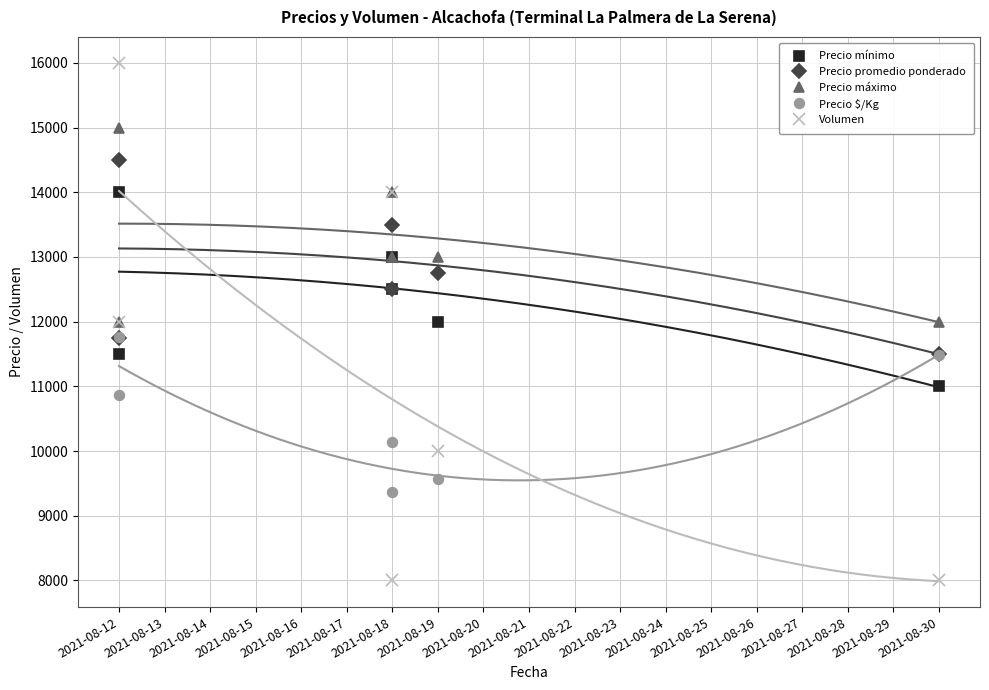

What is the difference between the second highest and second lowest values in the Precio máximo series?

2000